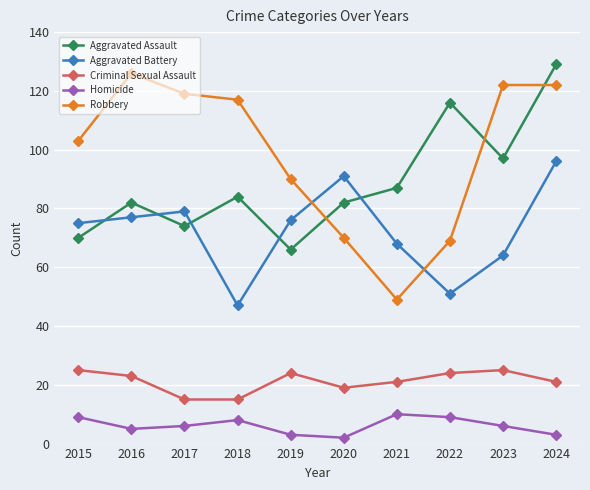

True or false: Criminal Sexual Assault has more than 1 interior local peaks.

True